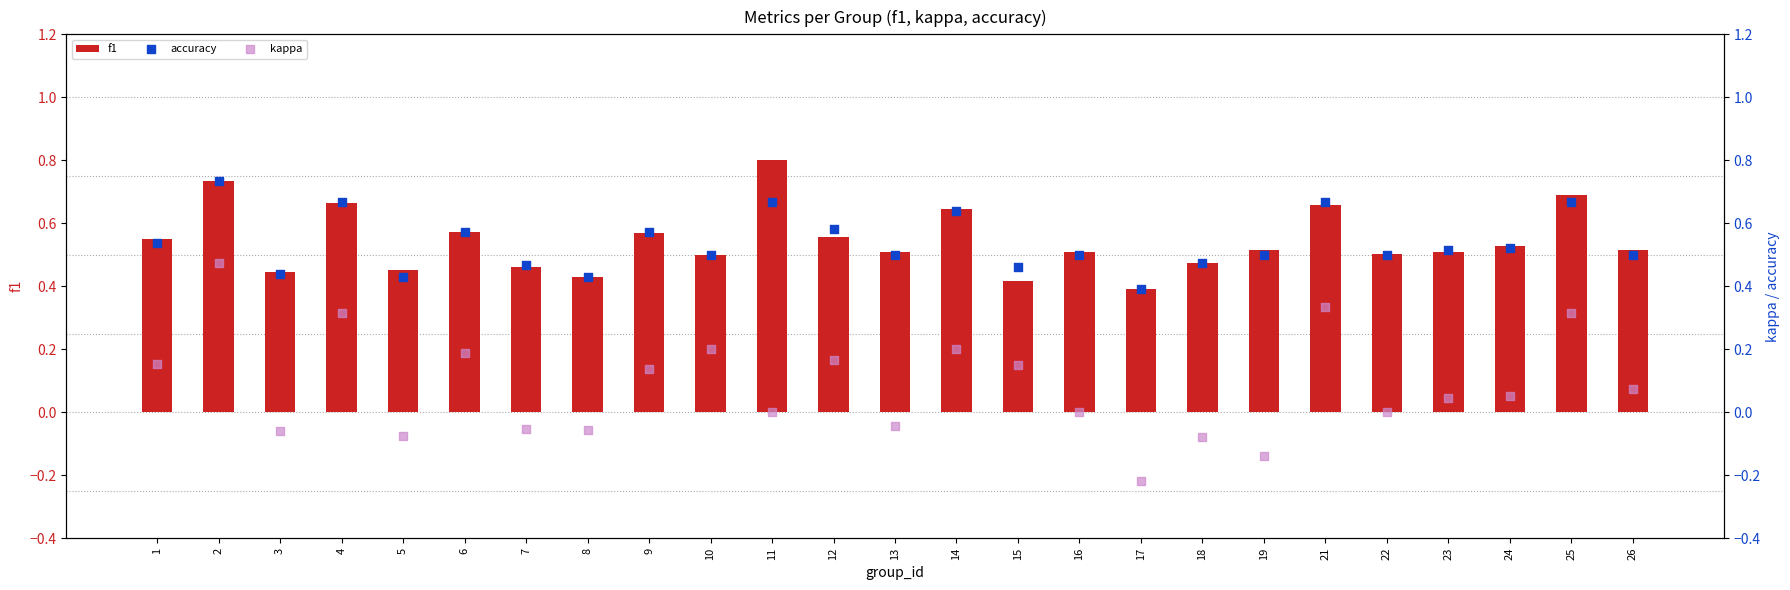

Which series contains the lowest Y value?

kappa